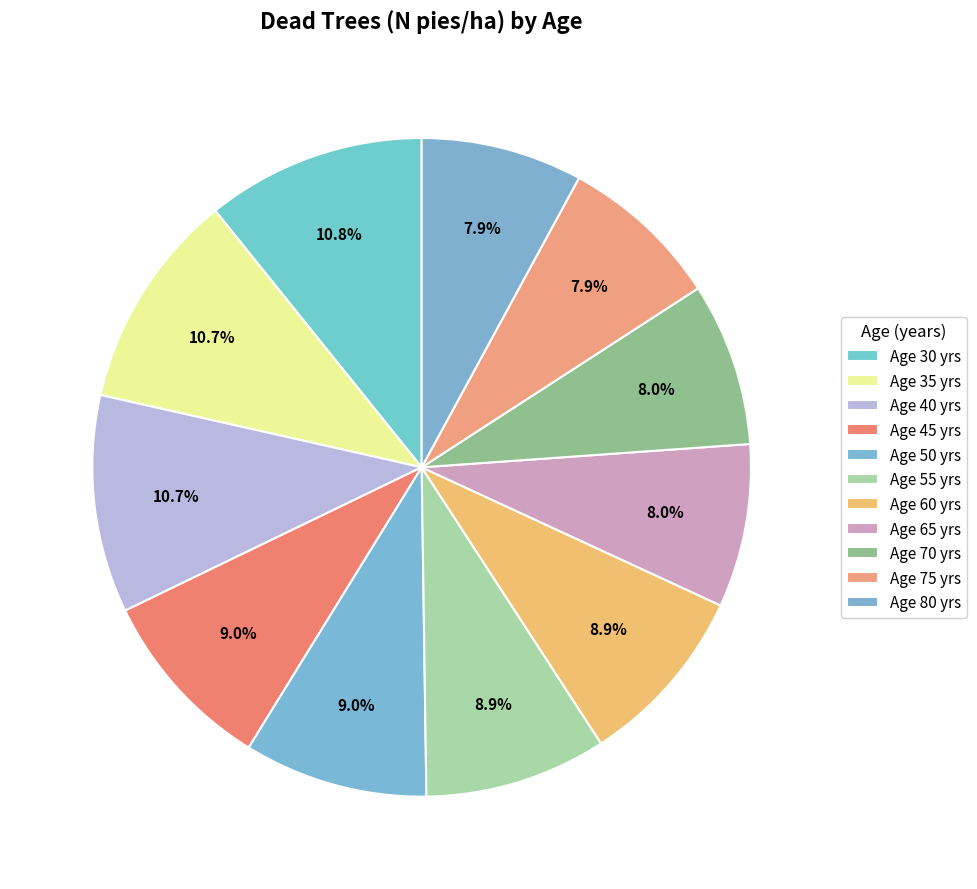

Count the number of slices in the pie.

11